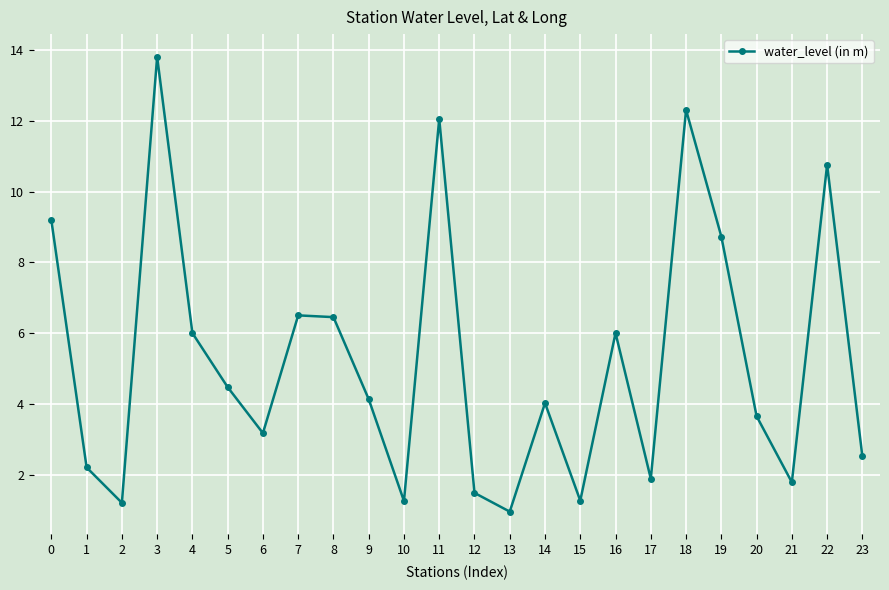

What is the value of the 6th point from the left?

4.5